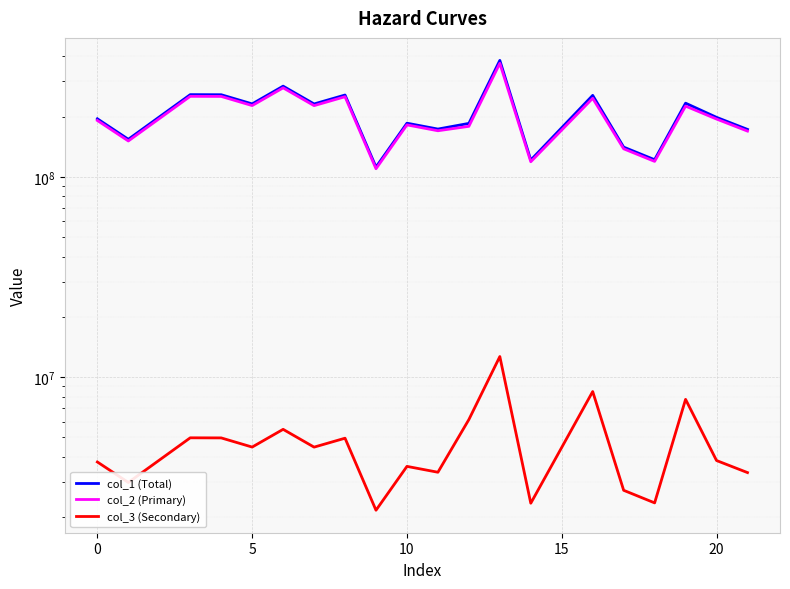

True or false: col_2 (Primary) and col_1 (Total) cross at least once.

False